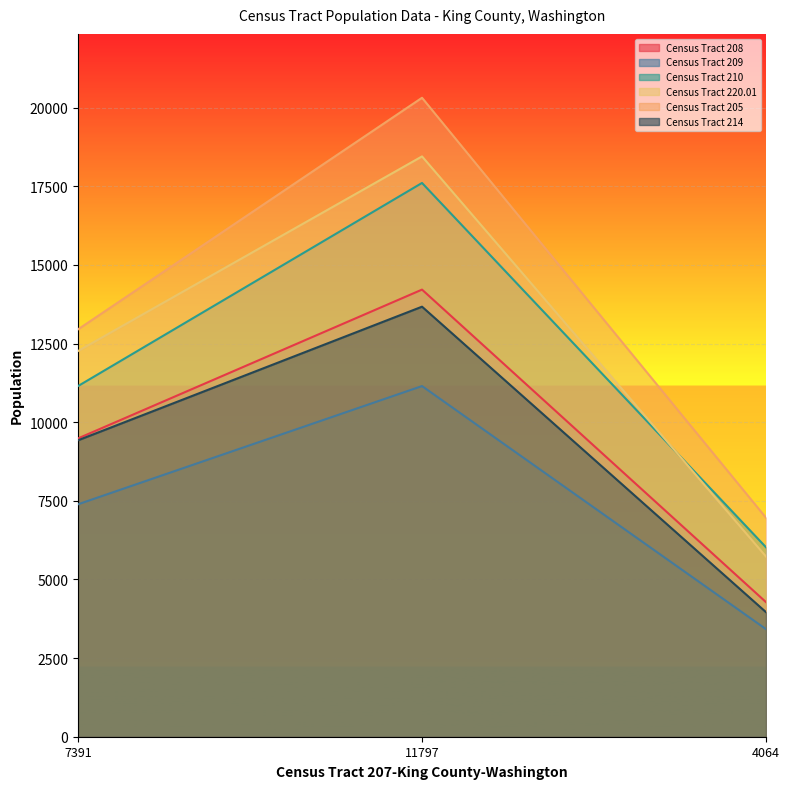

How many lines are shown in the chart?

6